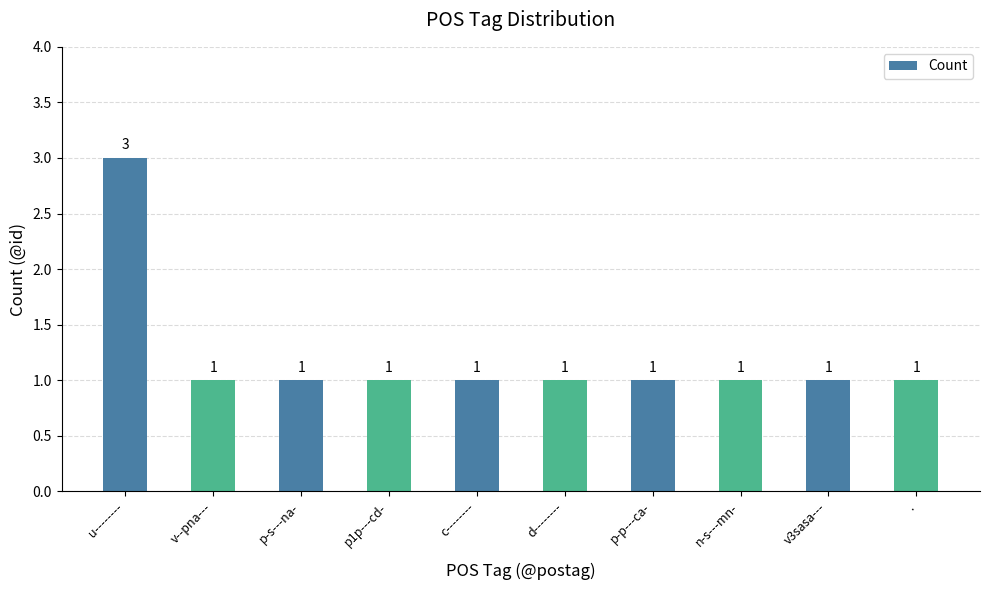

Which has a higher value, u-------- or p-s---na-?

u--------